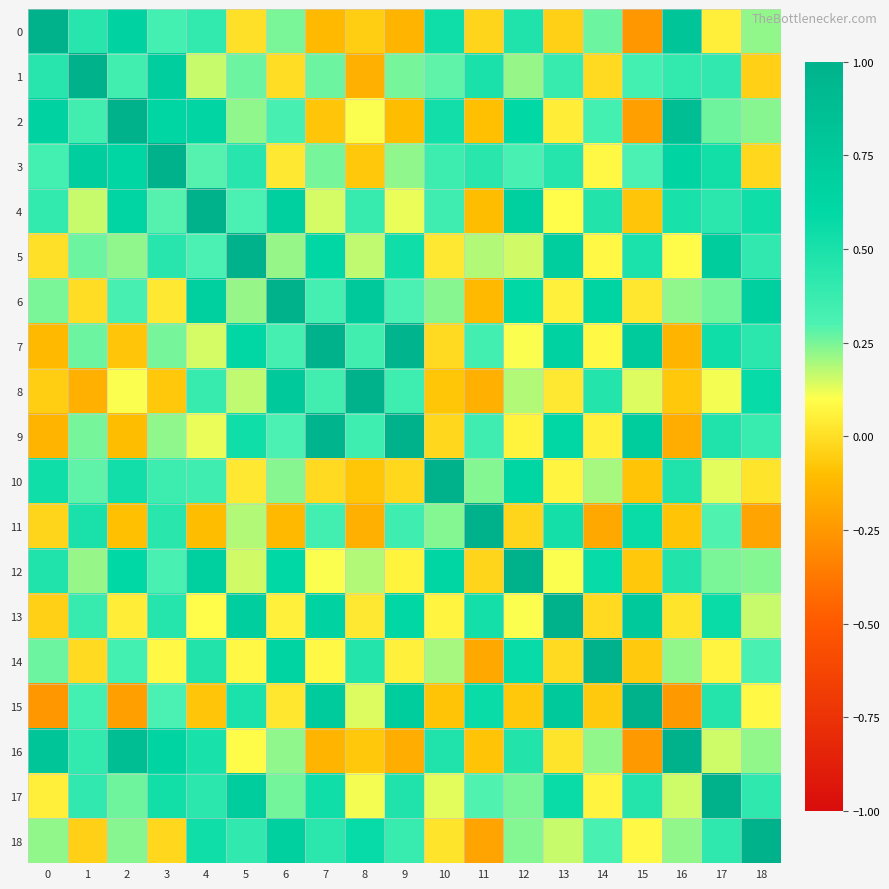

Between 3 and 7, which is larger?

3